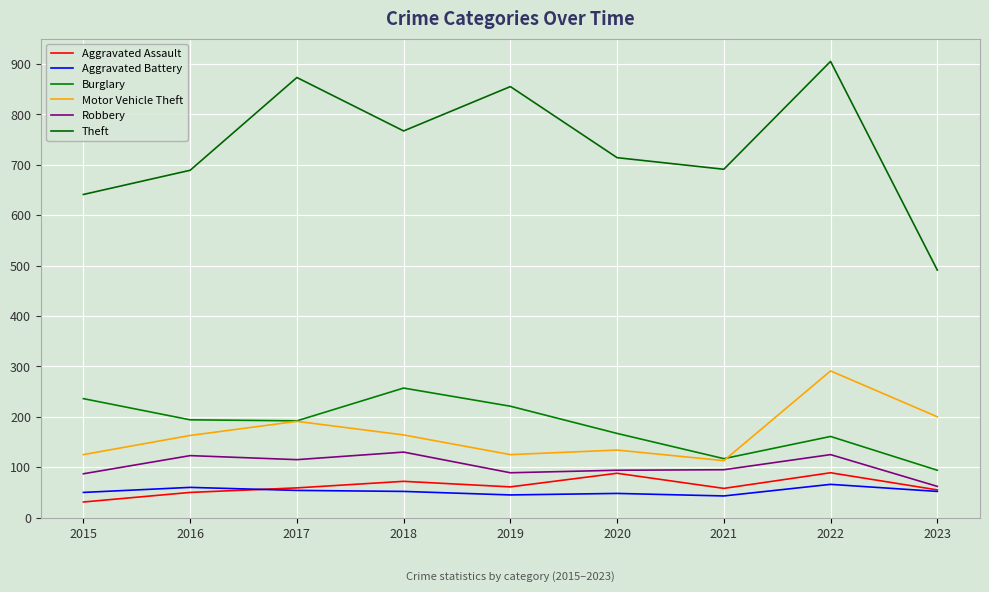

Is this an area chart (filled region under the line)?

No